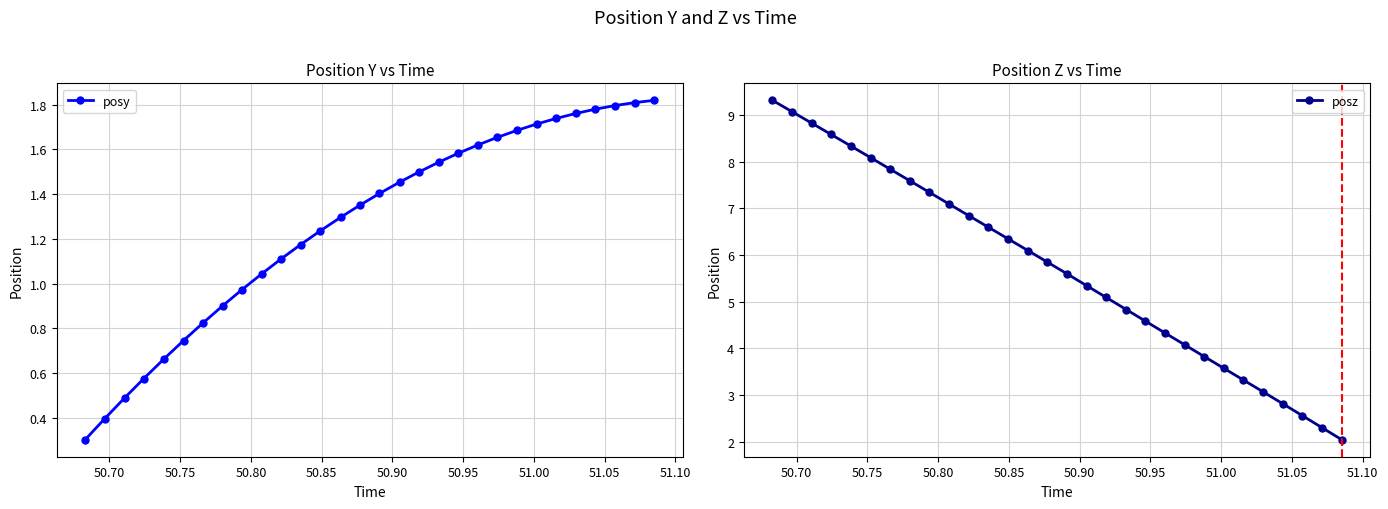

Reading left to right, list all the values displayed in this chart.

posy: 0.3	0.4	0.5	0.6	0.7	0.7	0.8	0.9	1.0	1.0	1.1	1.2	1.2	1.3	1.4	1.4	1.5	1.5	1.5	1.6	1.6	1.7	1.7	1.7	1.7	1.8	1.8	1.8	1.8	1.8
posz: 9.3	9.1	8.8	8.6	8.3	8.1	7.8	7.6	7.3	7.1	6.8	6.6	6.4	6.1	5.9	5.6	5.3	5.1	4.8	4.6	4.3	4.1	3.8	3.6	3.3	3.1	2.8	2.6	2.3	2.0